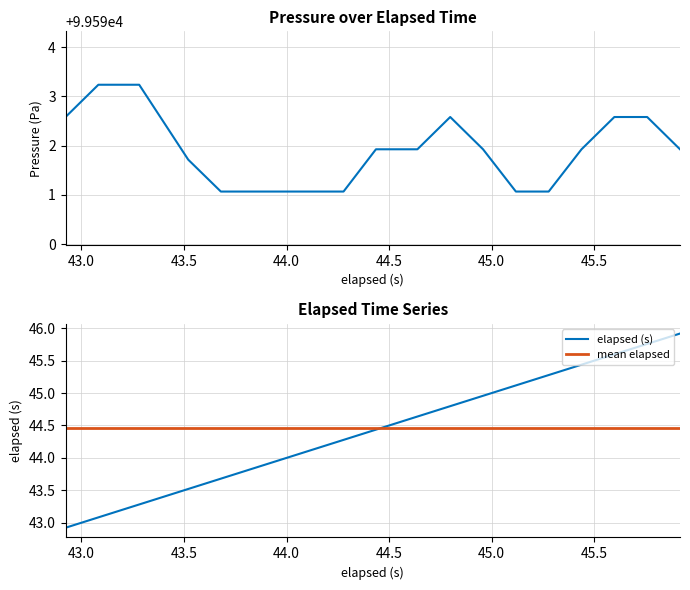

Which series has the largest total across all categories?

pressure